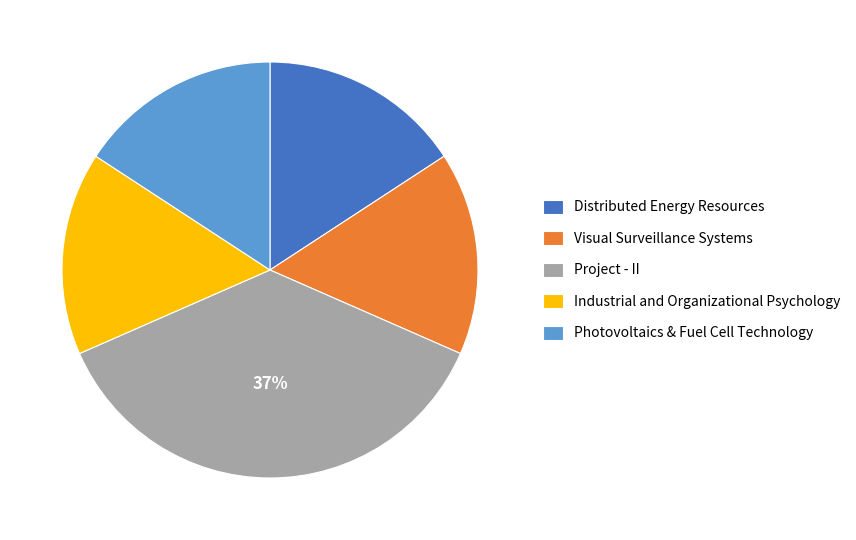

Do Photovoltaics & Fuel Cell Technology and Project - II together represent more than half of the pie?

Yes